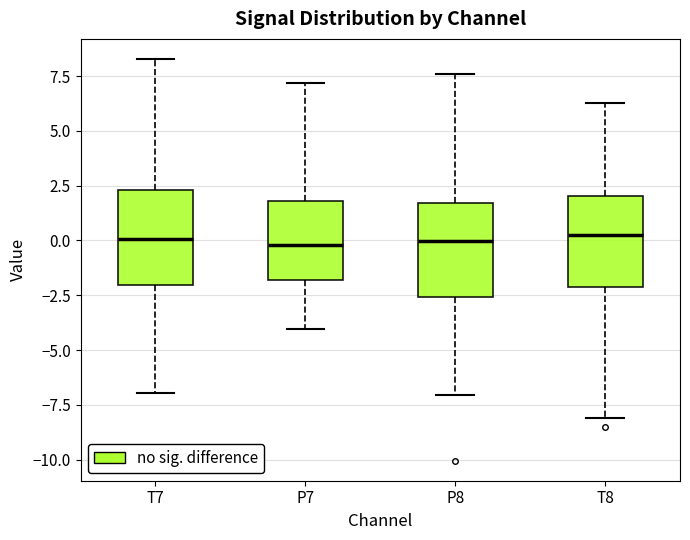

Where does the median line of the box for P8 sit on the y-axis? The values are not printed on the chart, so give them approximately, as read against the axis.

0.0